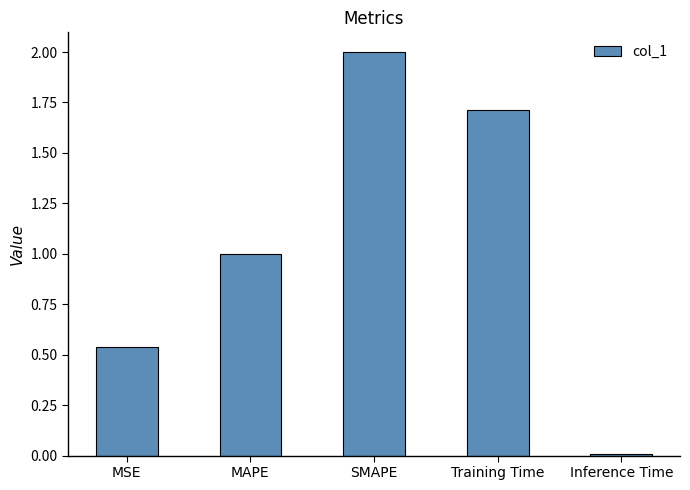

At which category does the chart reach its peak across all series?

SMAPE